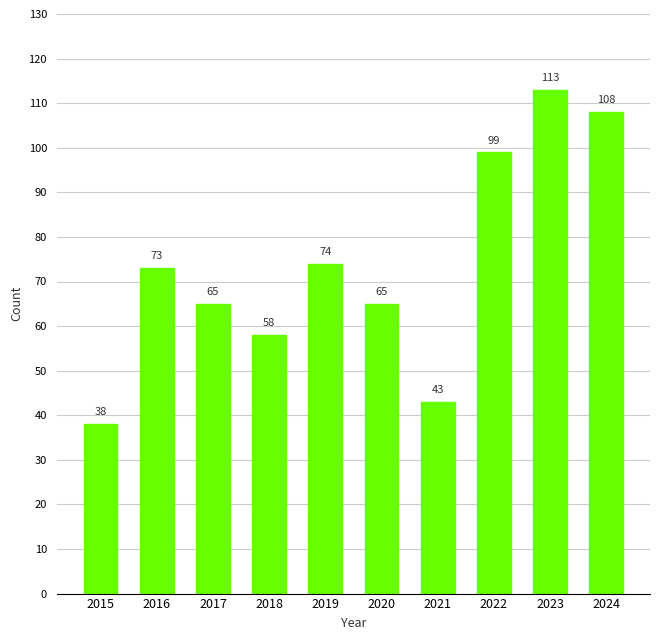

True or false: the data shows 163 at 2022.

False